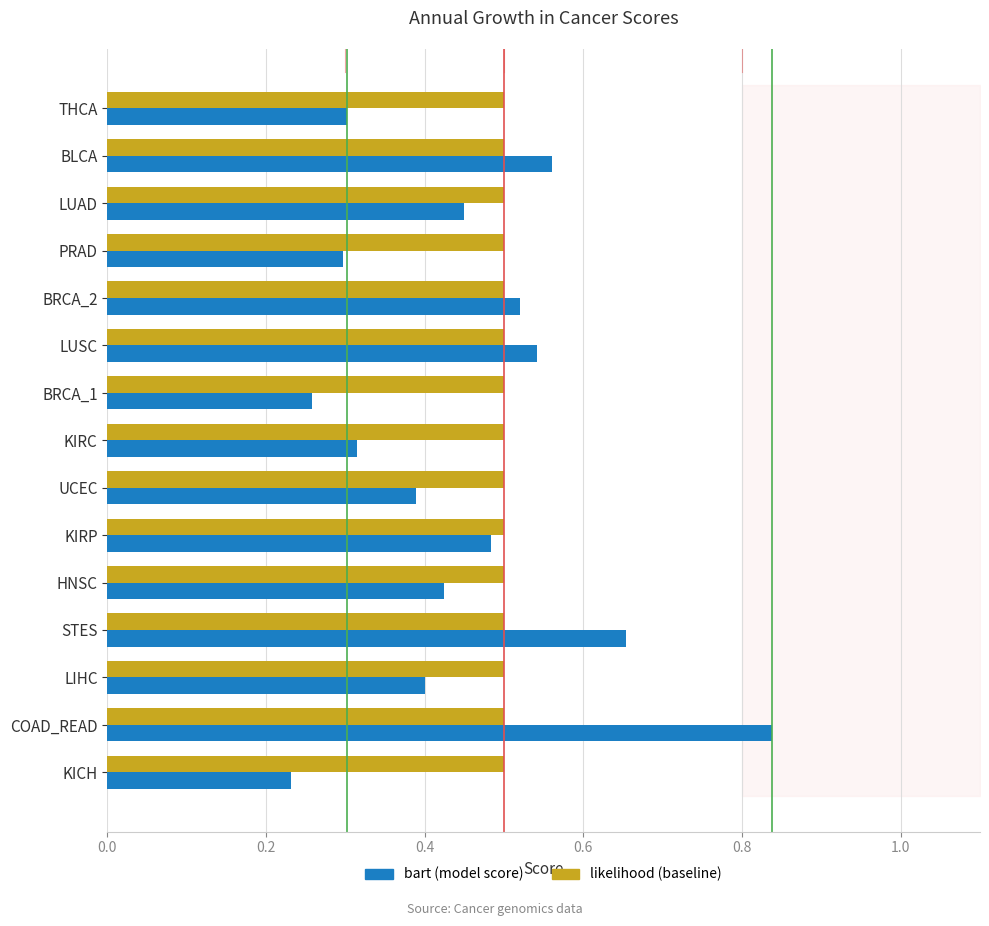

How many series are shown in this chart?

2